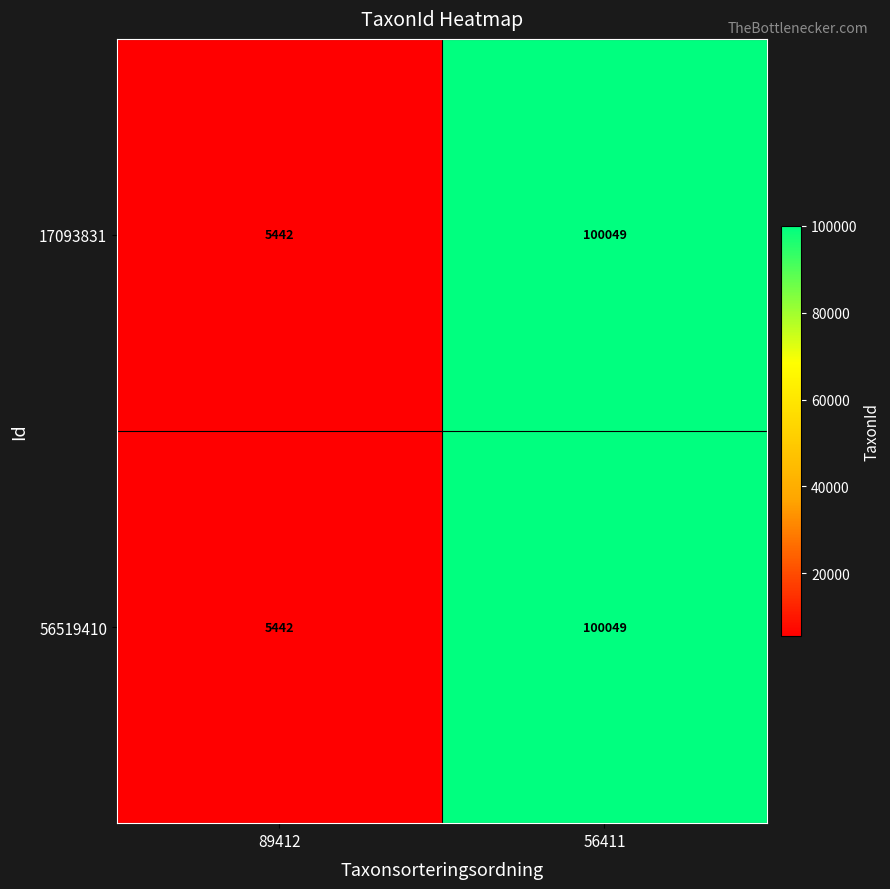

At which category is the sum across all series the highest?

56411